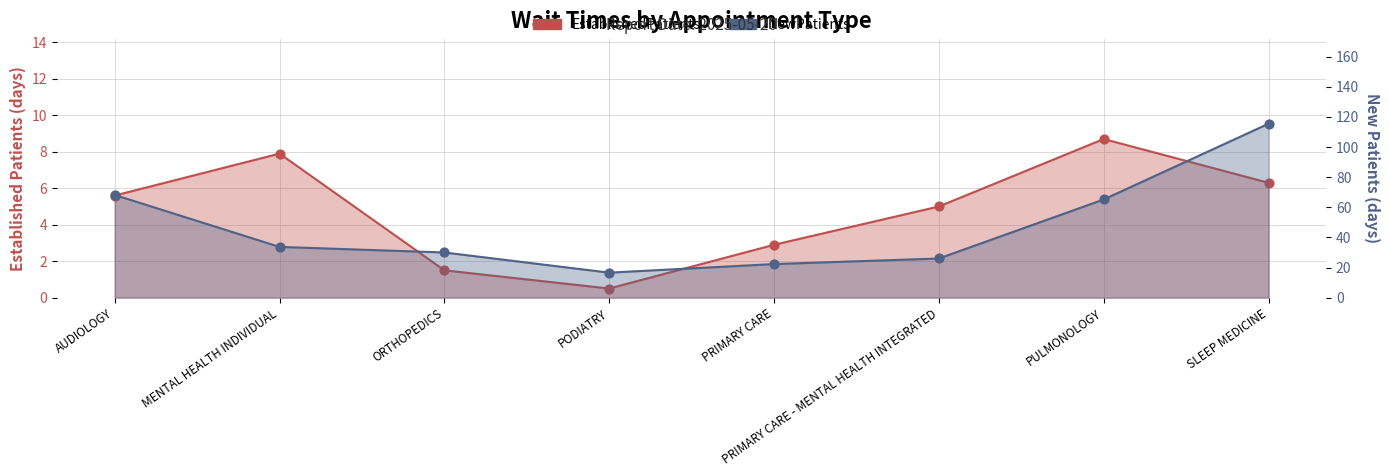

Which series has the largest Y range (max minus min)?

NewPatients